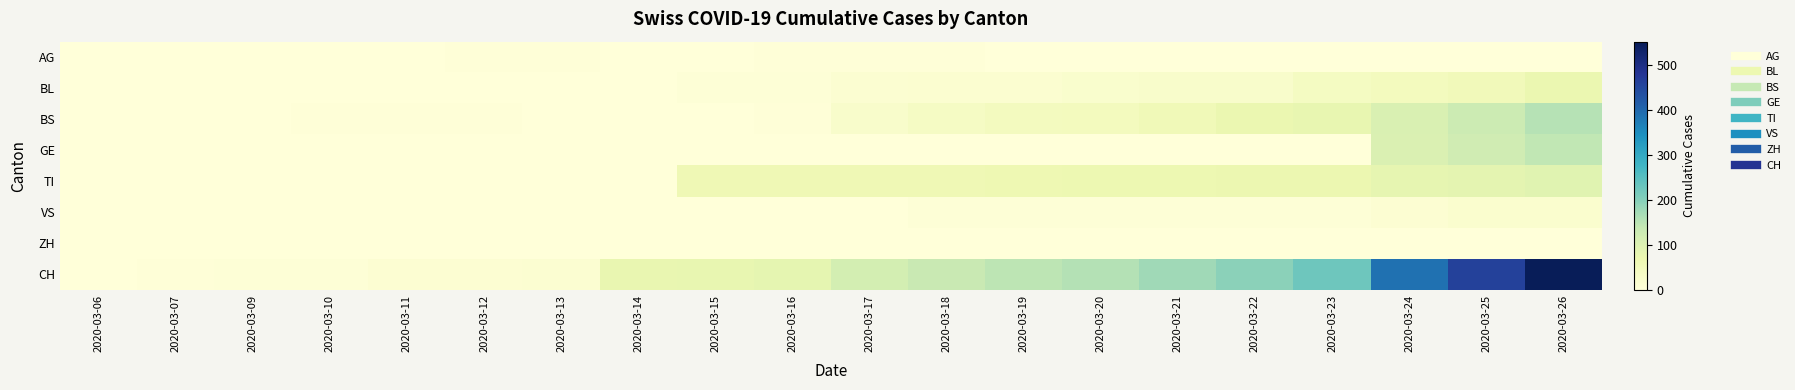

Which series has the largest range (max minus min)?

CH